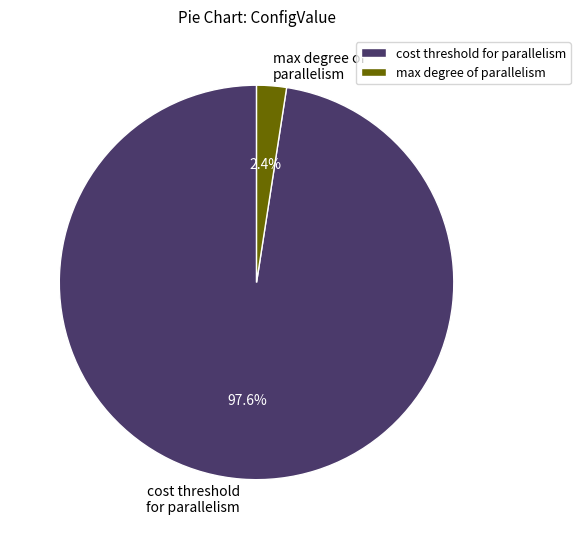

What is the total percentage of cost threshold for parallelism and max degree of parallelism?

100.0%